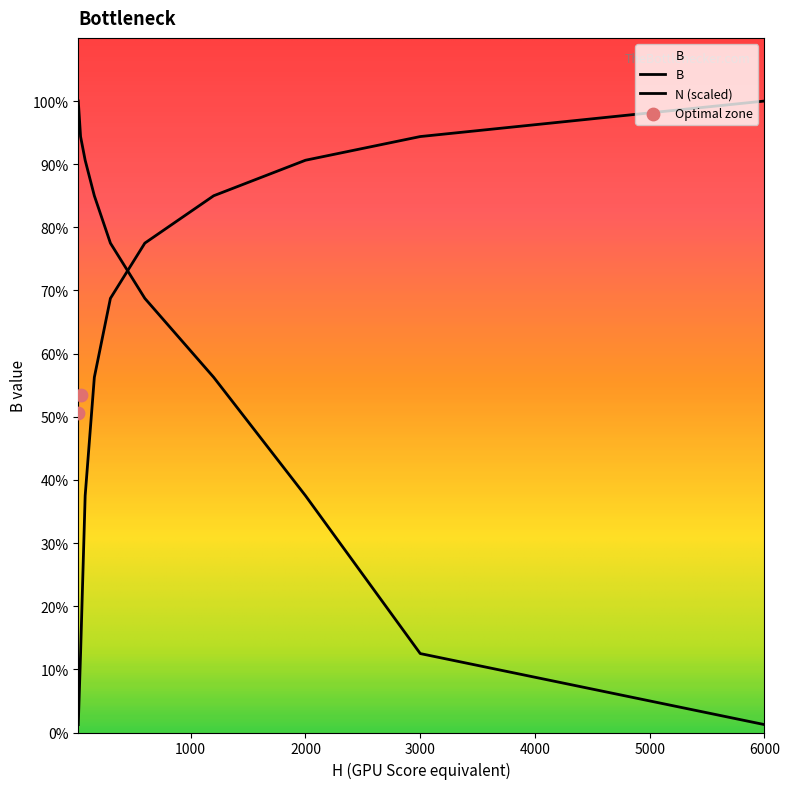

Approximately how many times larger is the value at 300 compared to 1200?

0.8